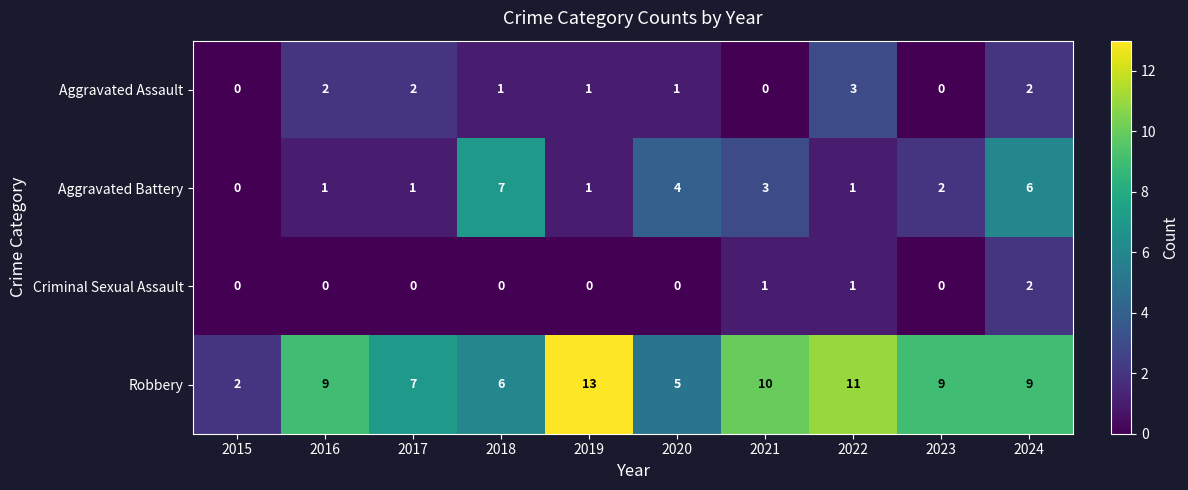

Rank the series by their maximum value, from lowest to highest.

Criminal Sexual Assault, Aggravated Assault, Aggravated Battery, Robbery